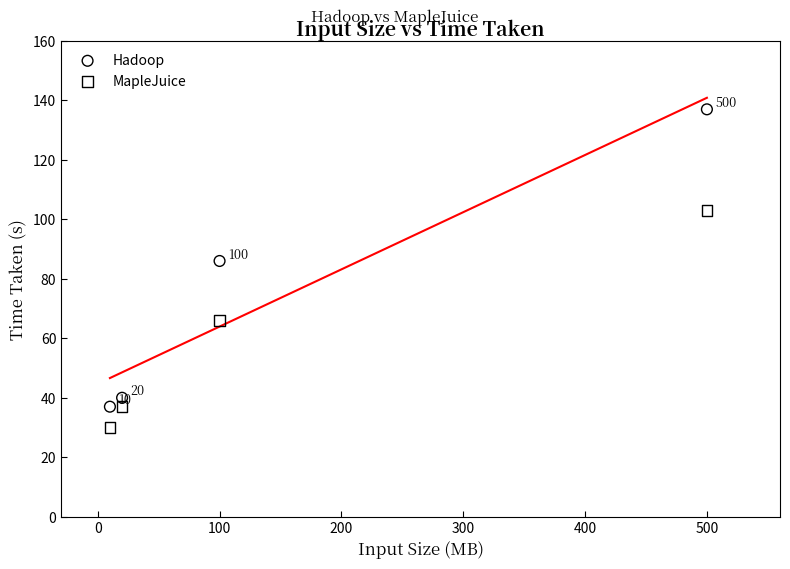

Across all data points, what is the range of Y values (max minus min)?

107